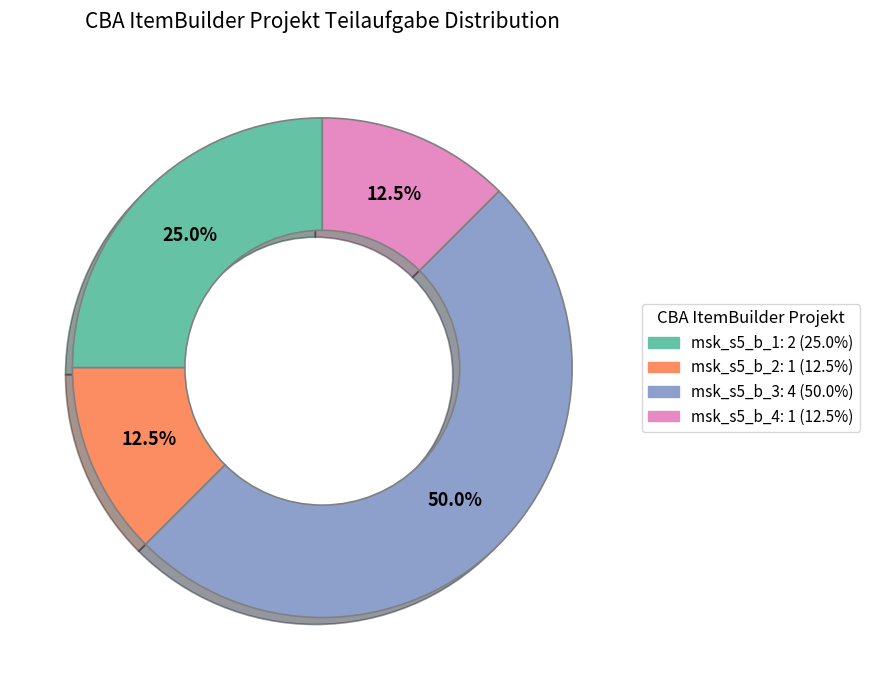

How many segments does this pie chart have?

4